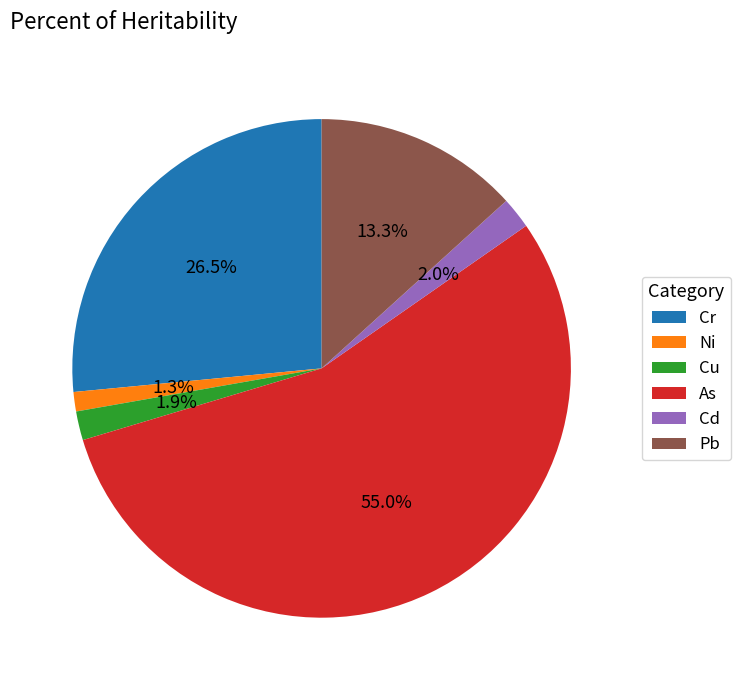

Which slice is the smallest?

Ni